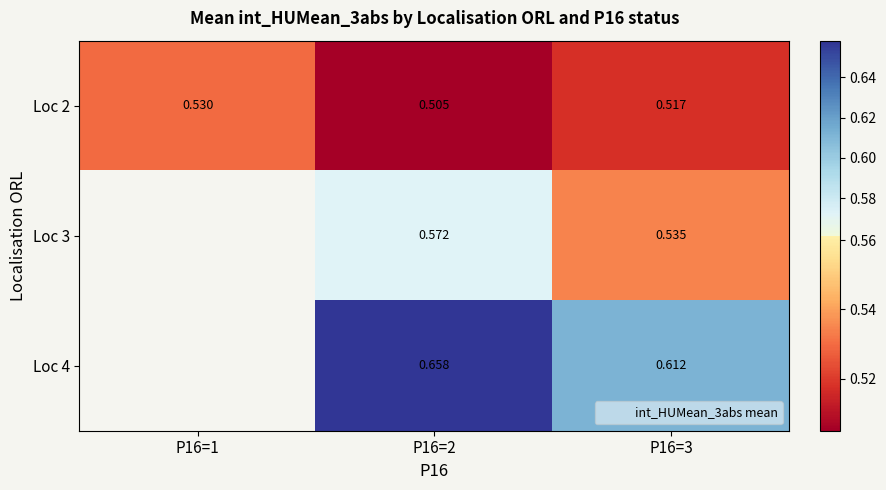

True or false: Loc 2 has a value of 0.5 at P16=3.

True